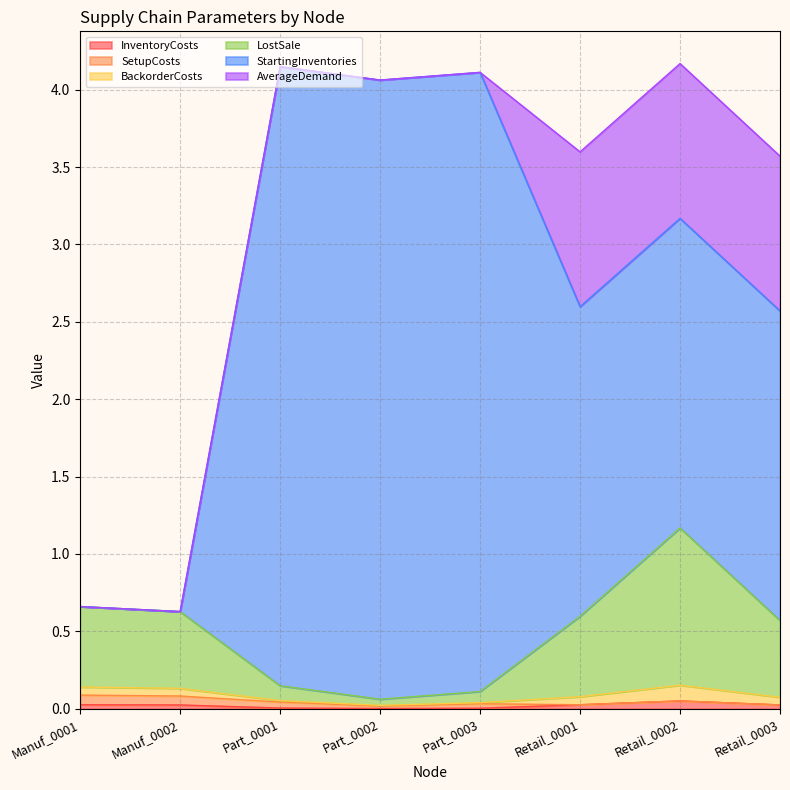

What is the maximum value shown in the chart?

4.1